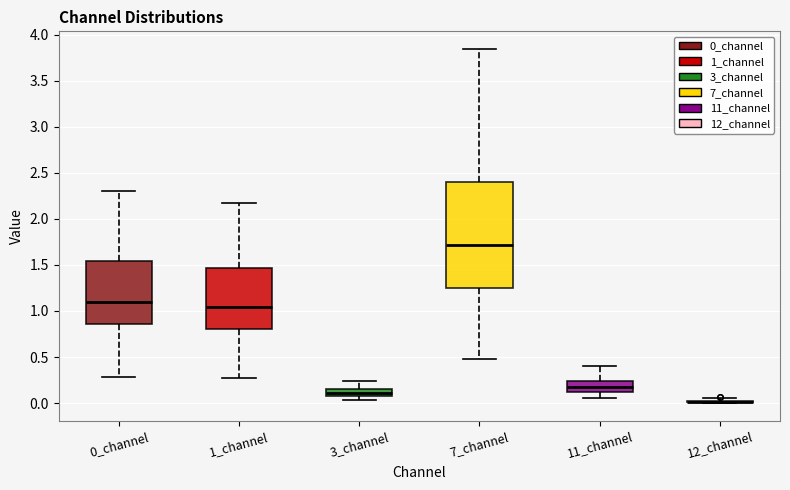

Where does the lower whisker of the box for 1_channel end on the y-axis? The values are not printed on the chart, so give them approximately, as read against the axis.

0.25